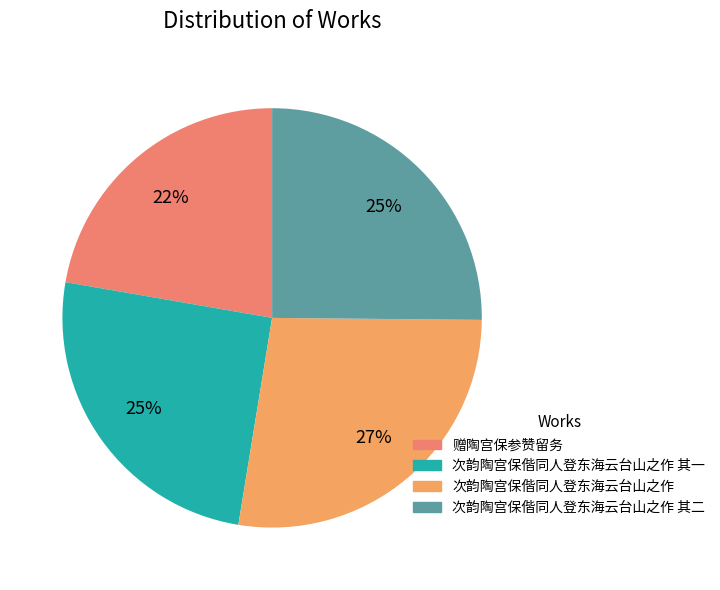

How many slices are in this pie chart?

4